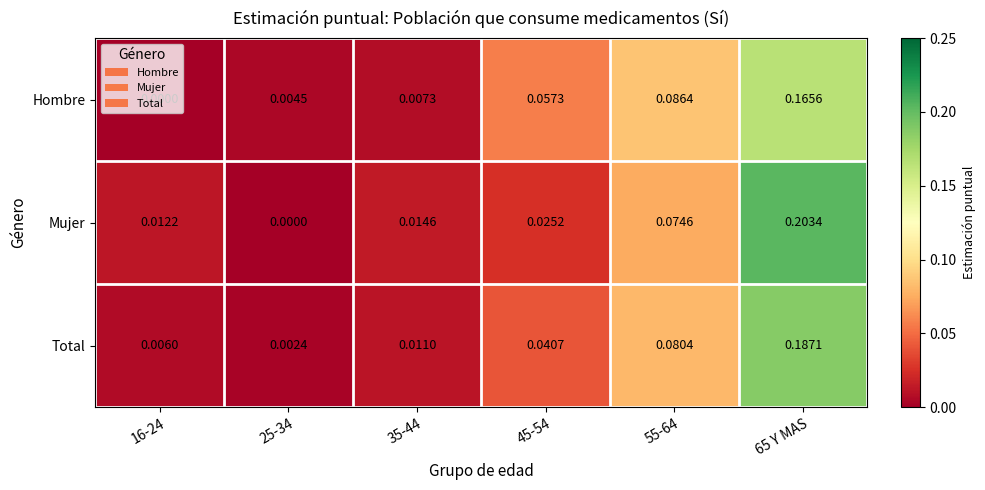

Is the value of Hombre at 25-34 greater than the value of Total at 55-64?

No